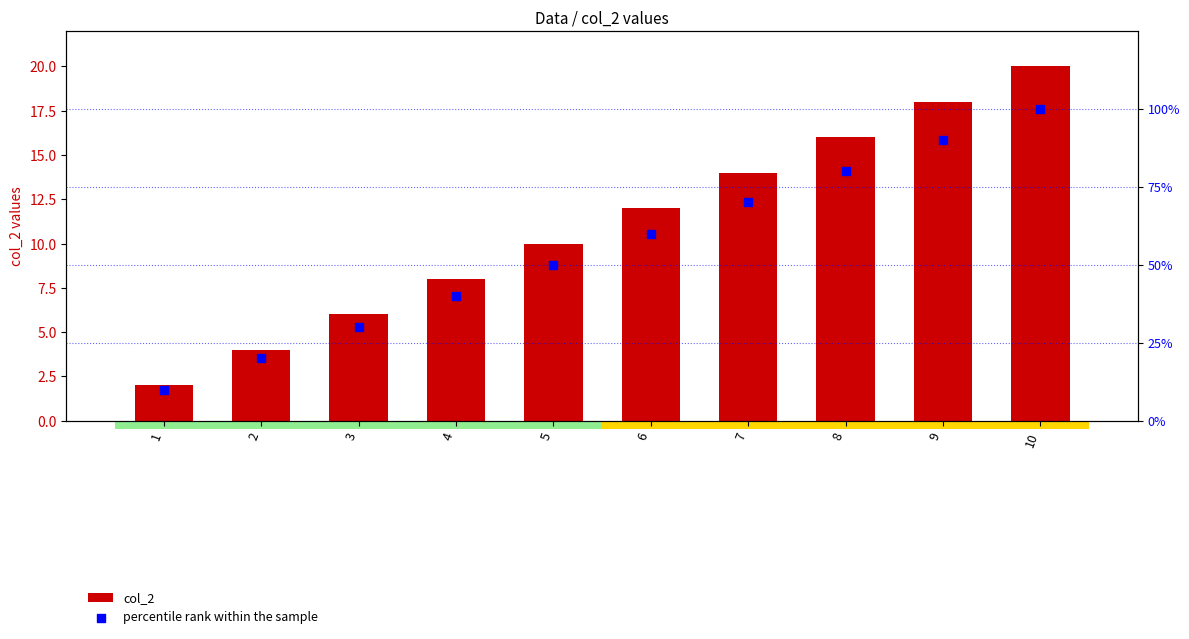

Which series reaches the minimum Y coordinate?

col_2